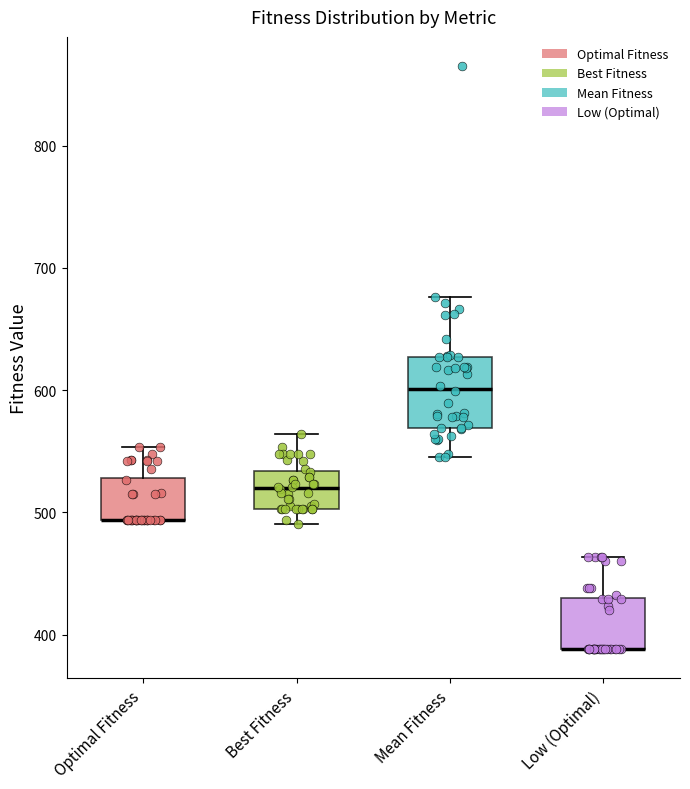

Comparing the boxes themselves (not the whiskers), which one is the tallest?

Mean Fitness